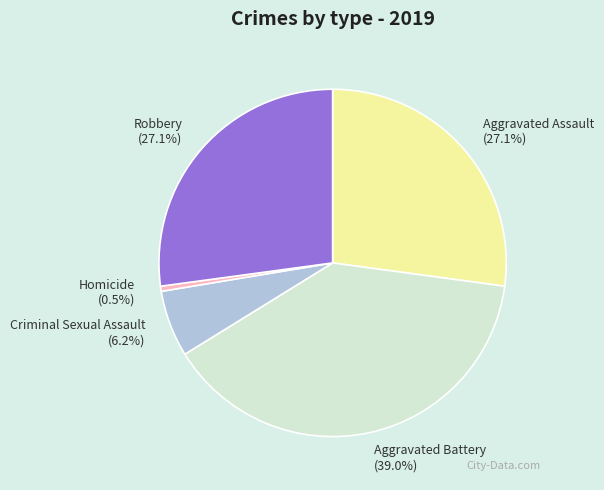

Combined, do Aggravated Assault and Aggravated Battery account for over 50%?

Yes